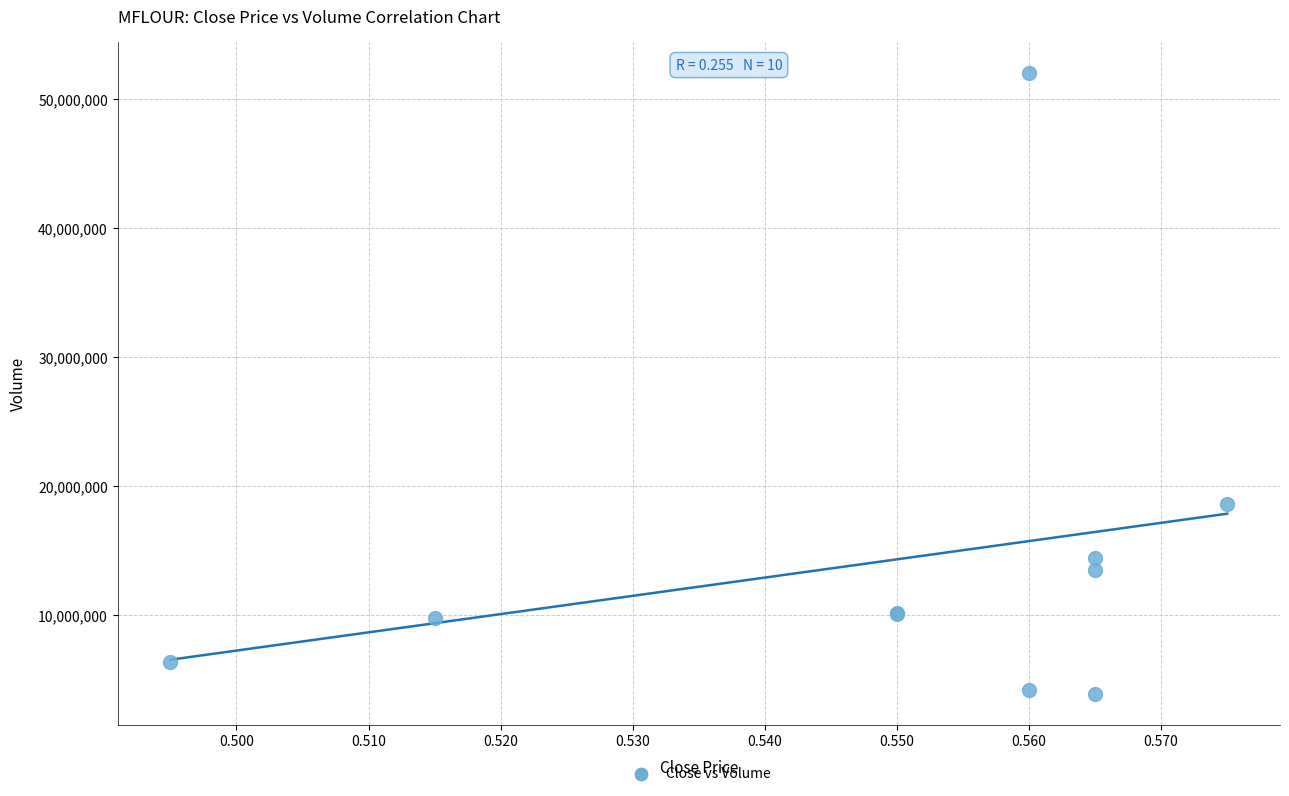

What Y value in the scatter plot is closest to 27964950?

18633000